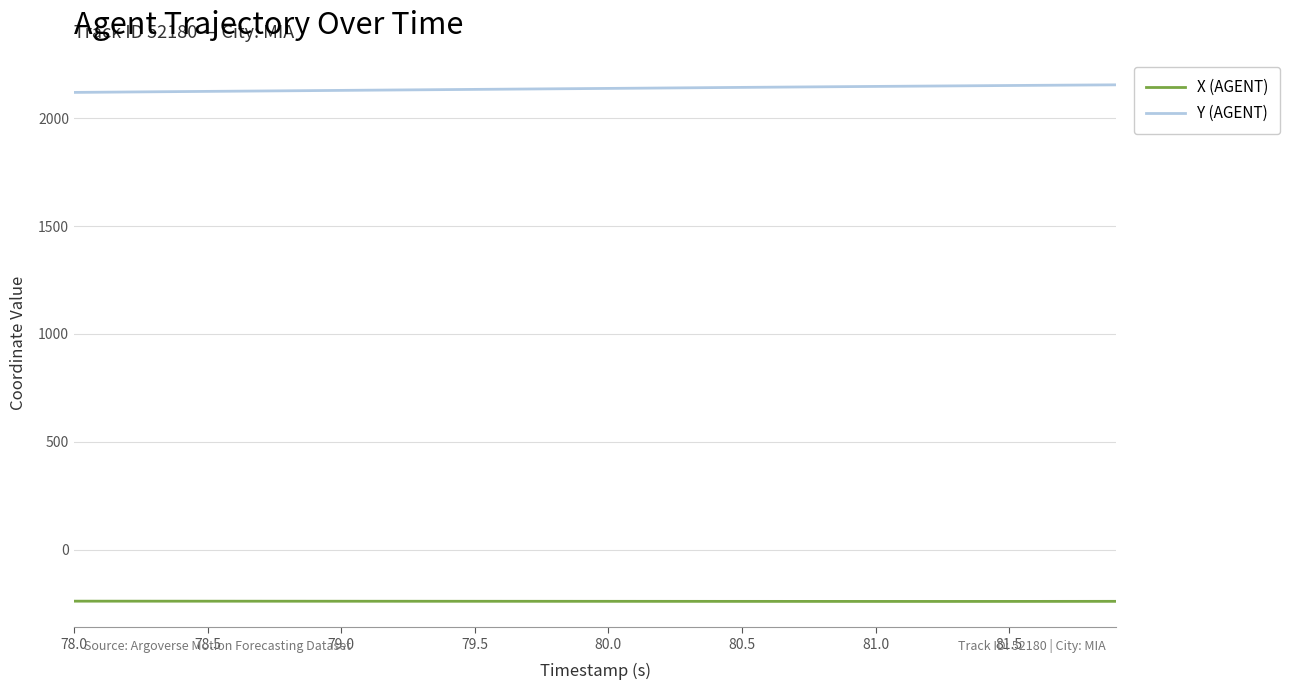

True or false: Y (AGENT) and X (AGENT) cross at least once.

False